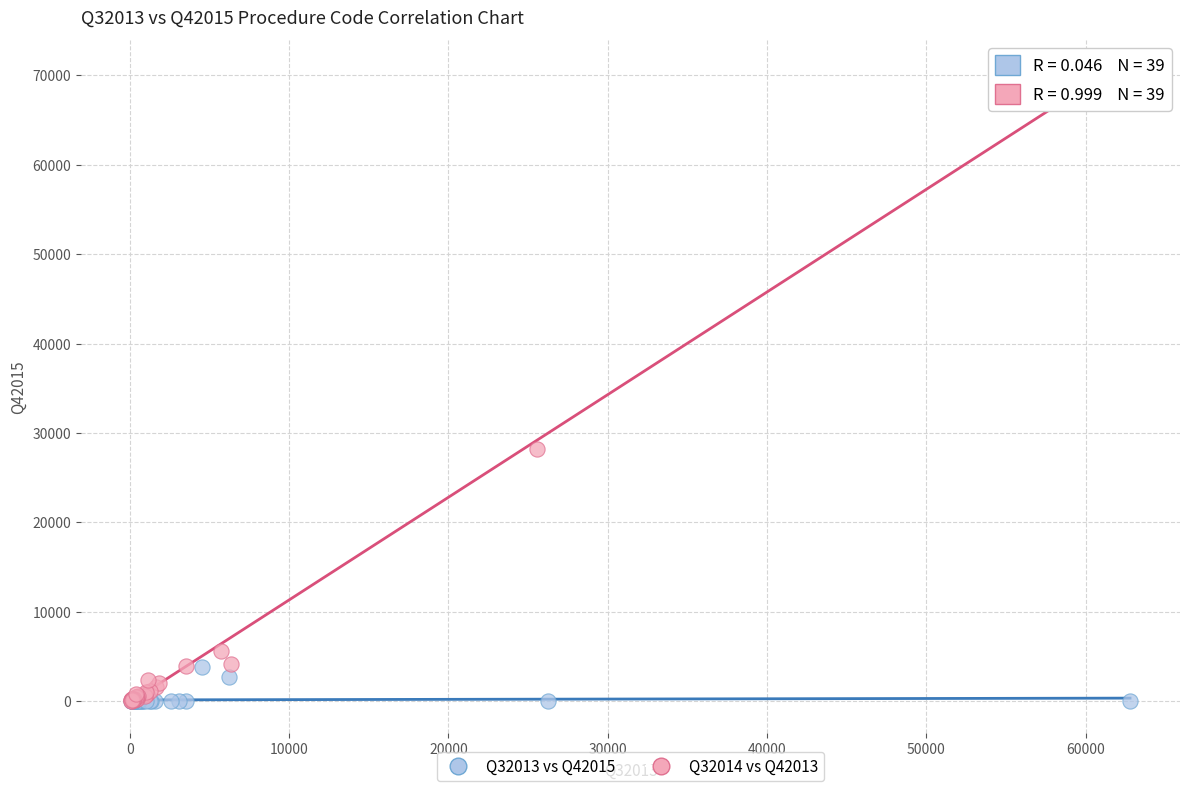

Which series contains the highest Y value?

Q32014 vs Q42013